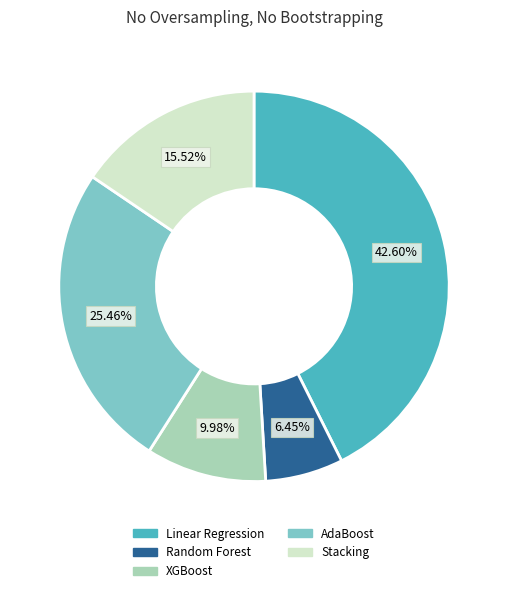

To the nearest percent, what is the difference between the Stacking and Linear Regression slice percentages?

27%